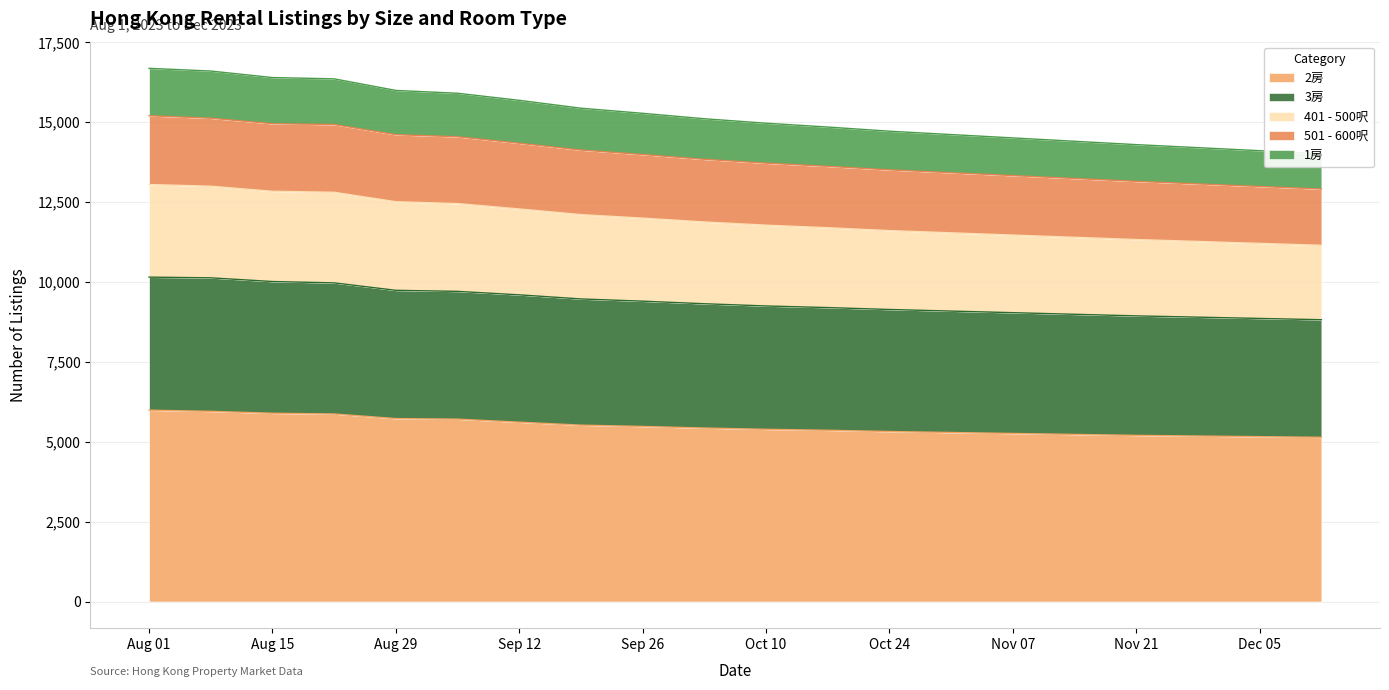

What position from the left is Oct 10?

11